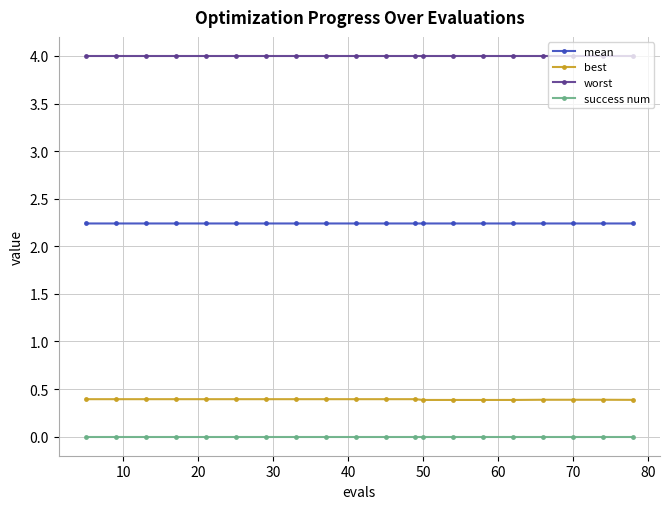

What is the maximum value for best?

0.4